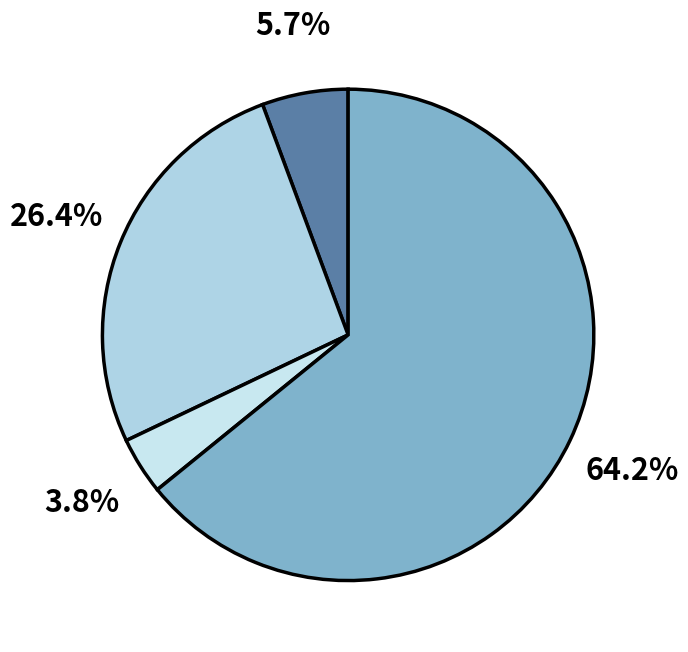

Count the number of slices in the pie.

4